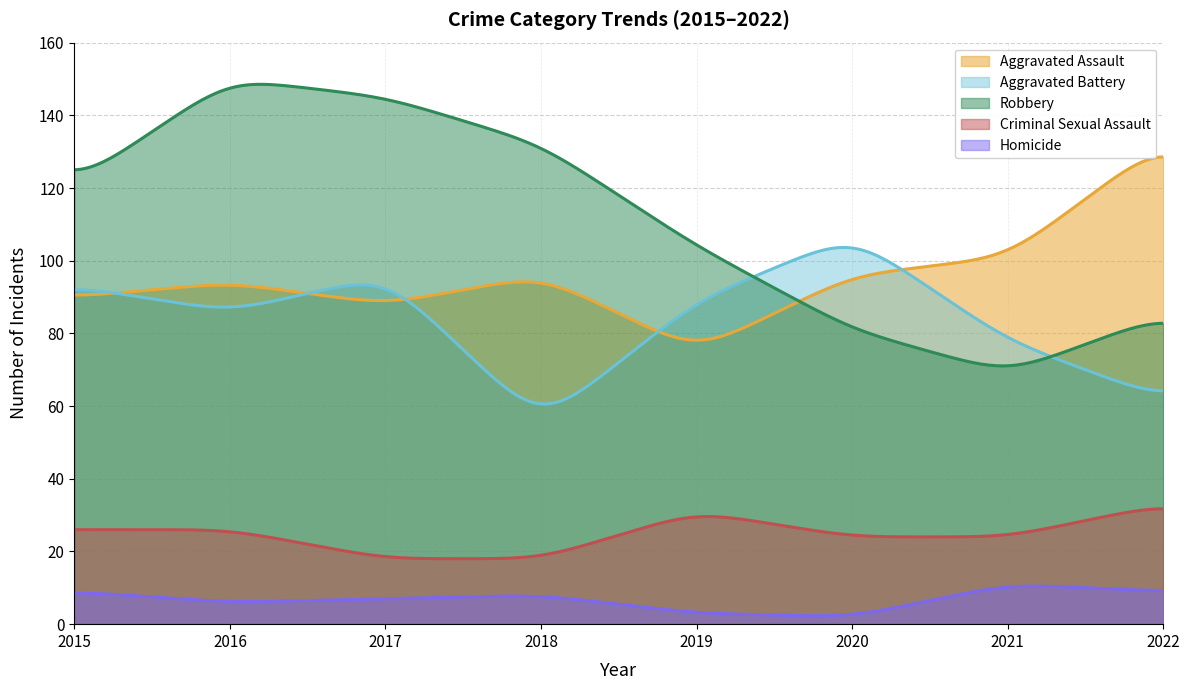

Which series has the largest range (max minus min)?

Robbery